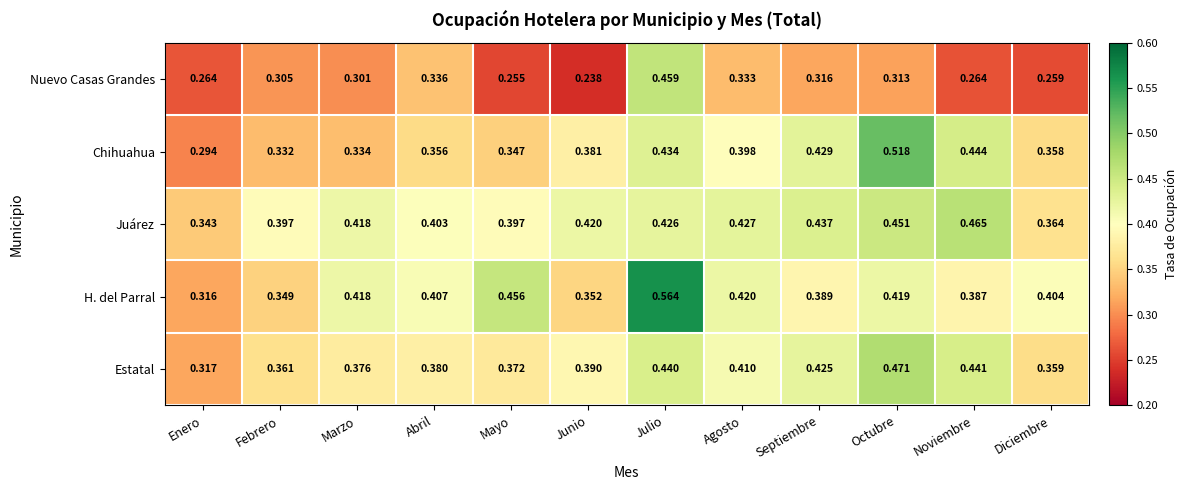

Which series has the largest total across all categories?

Juárez